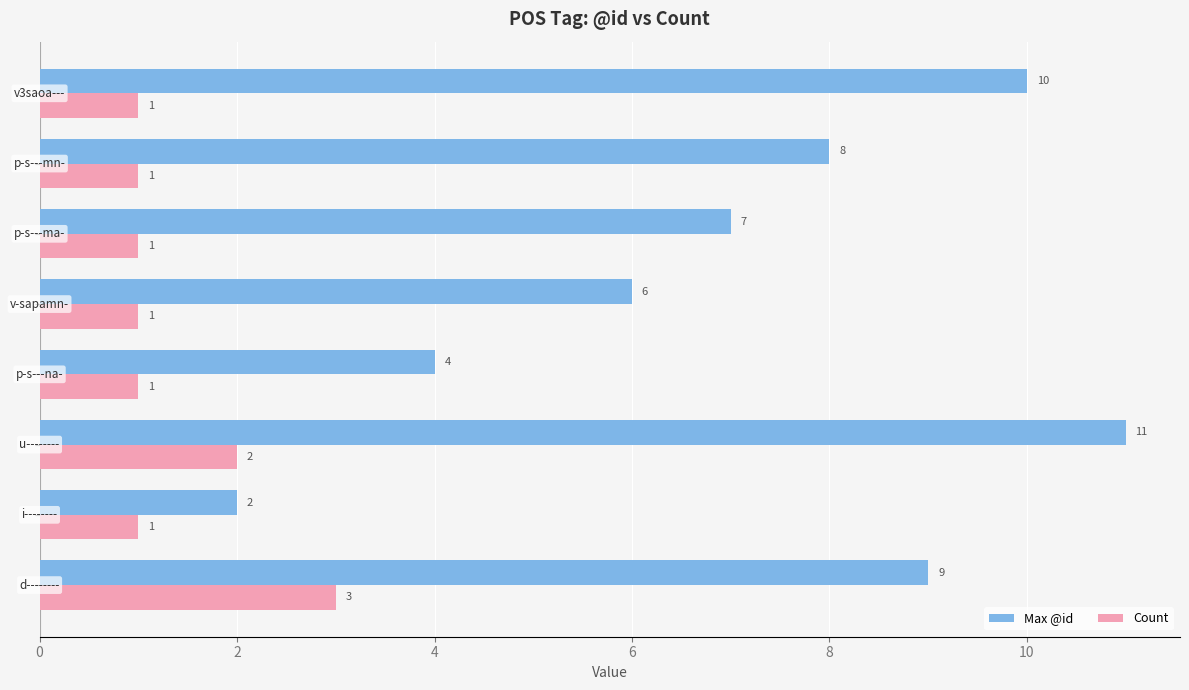

Count the Max @id values in the range 6 to 10.

5